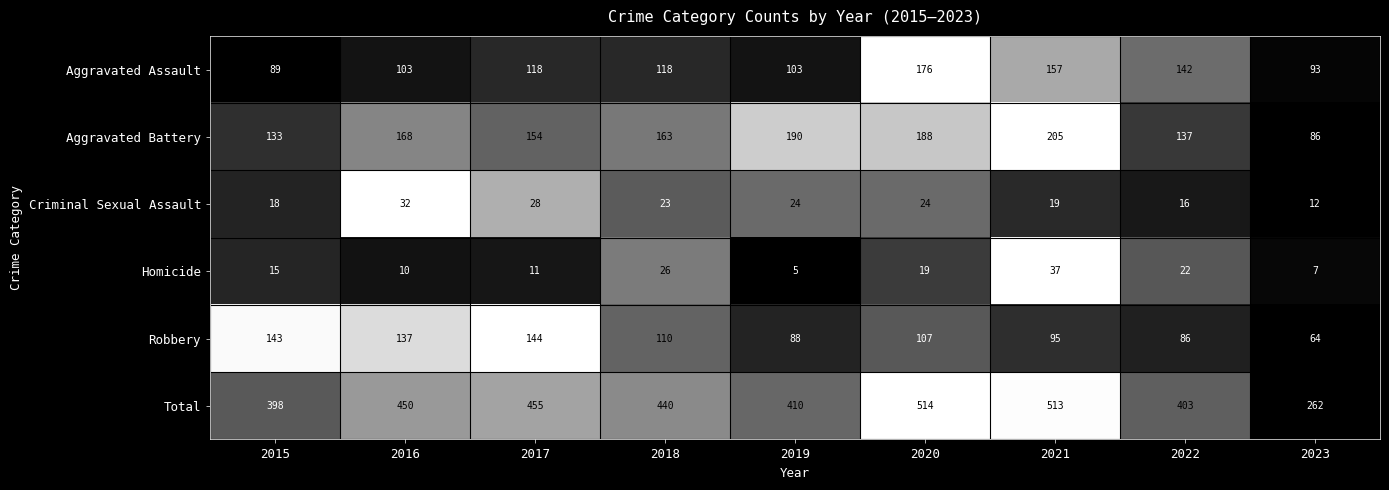

List the series in order of their peak value, highest first.

Total, Aggravated Battery, Aggravated Assault, Robbery, Homicide, Criminal Sexual Assault